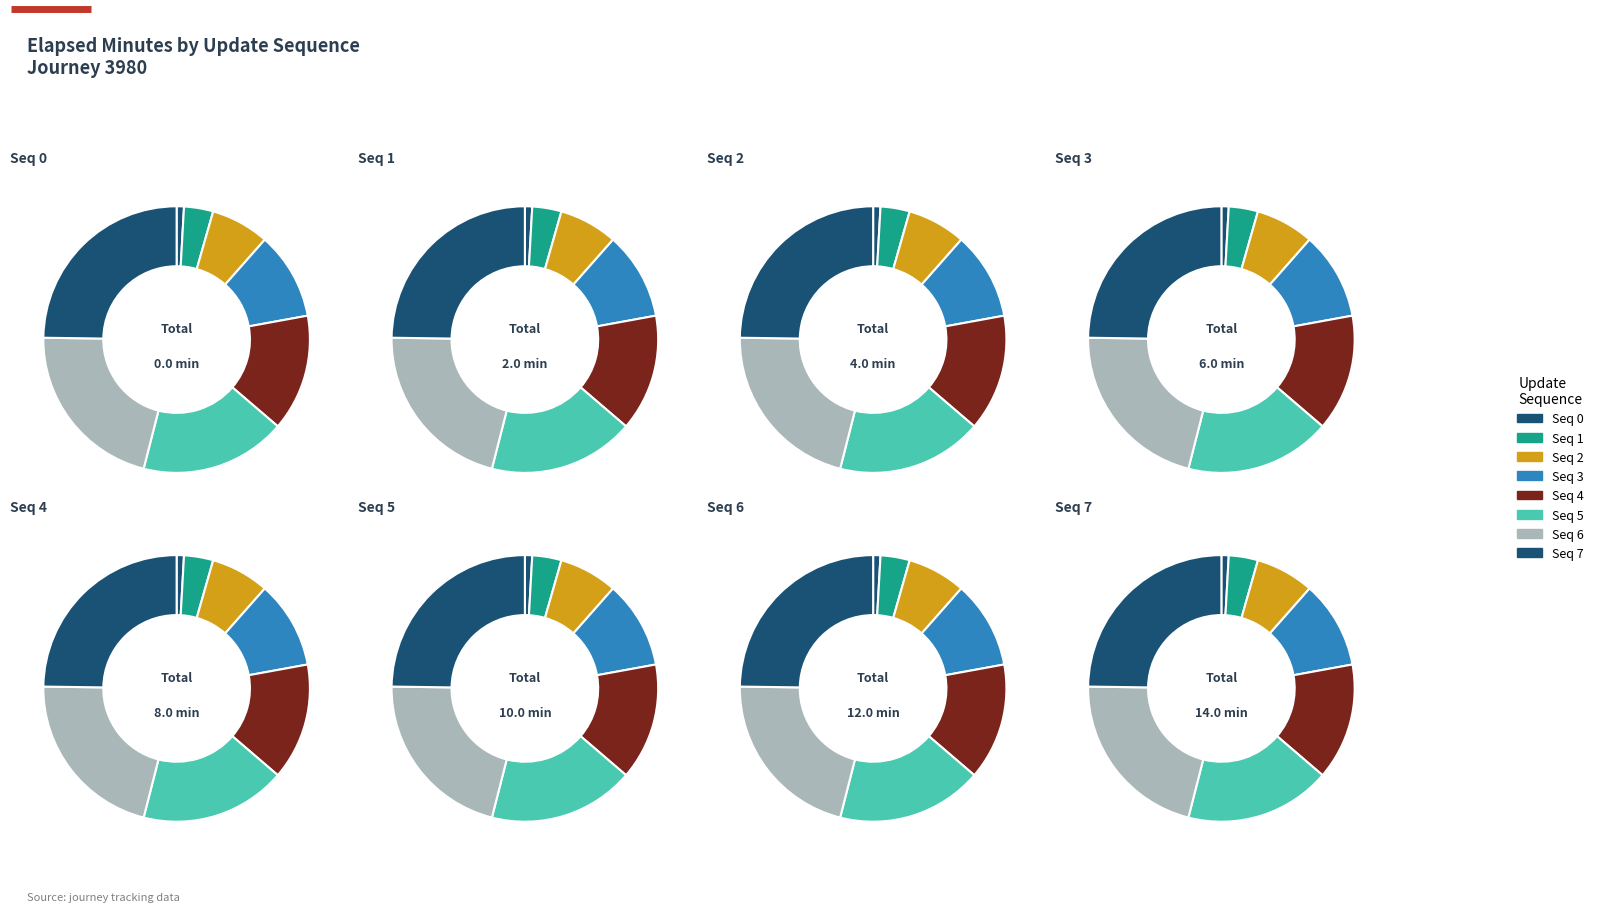

Is there any slice that represents more than half of the pie?

No